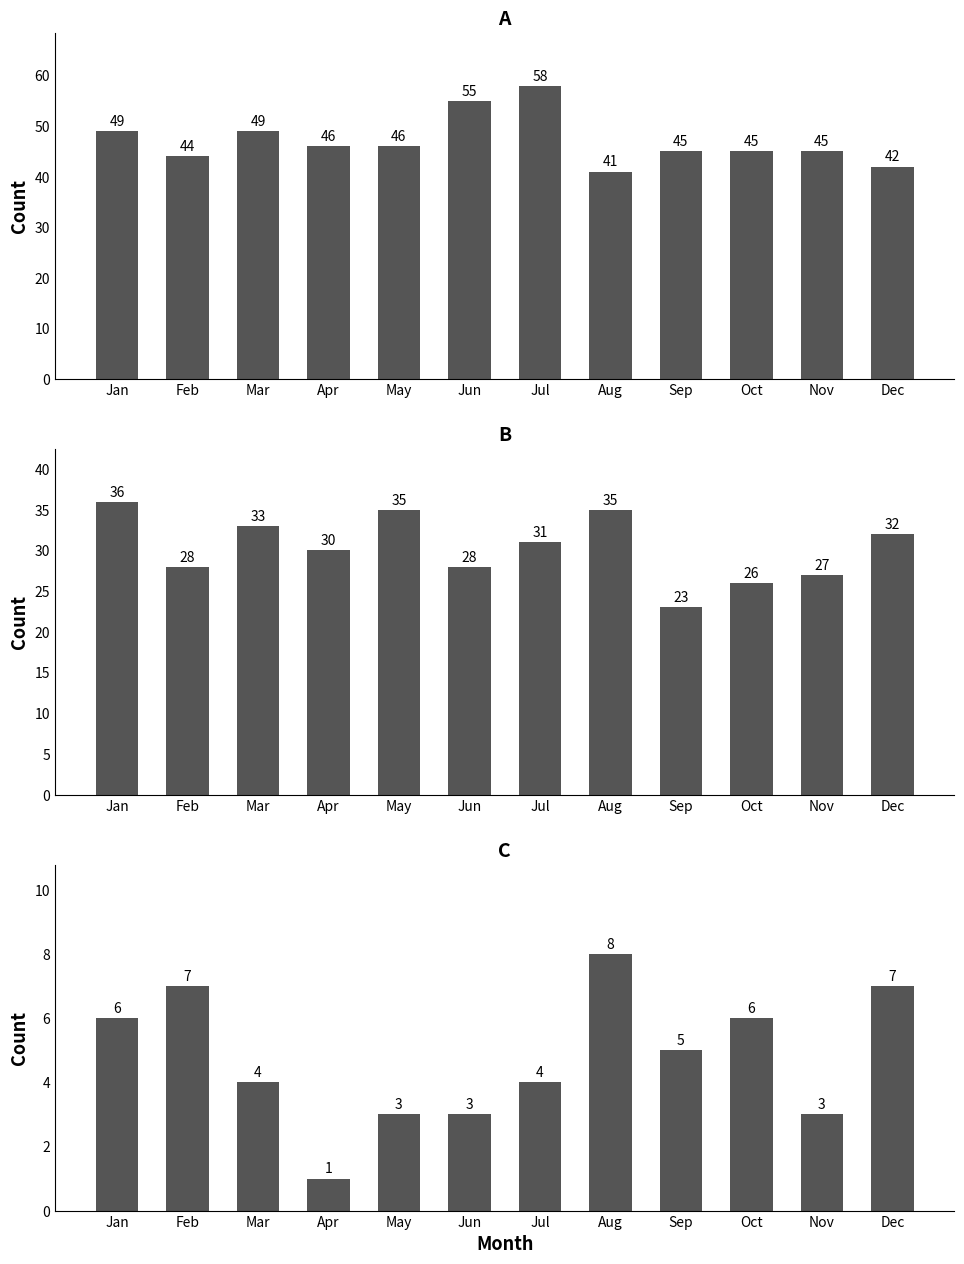

How many groups of bars are there?

12